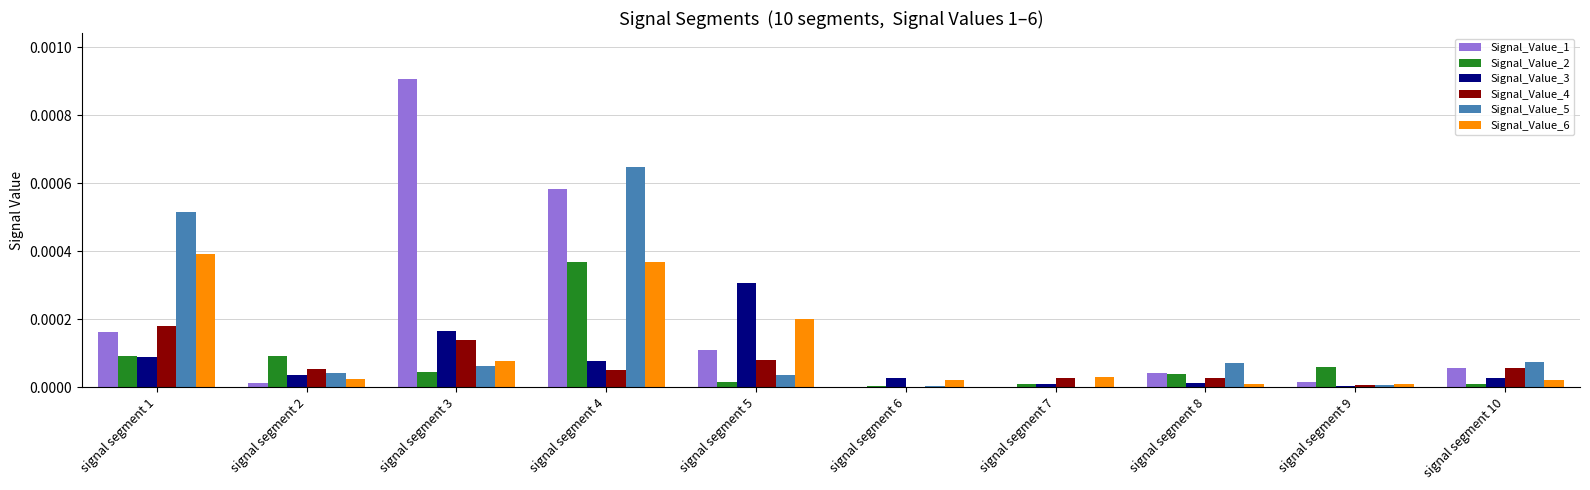

Are the bars horizontal?

No